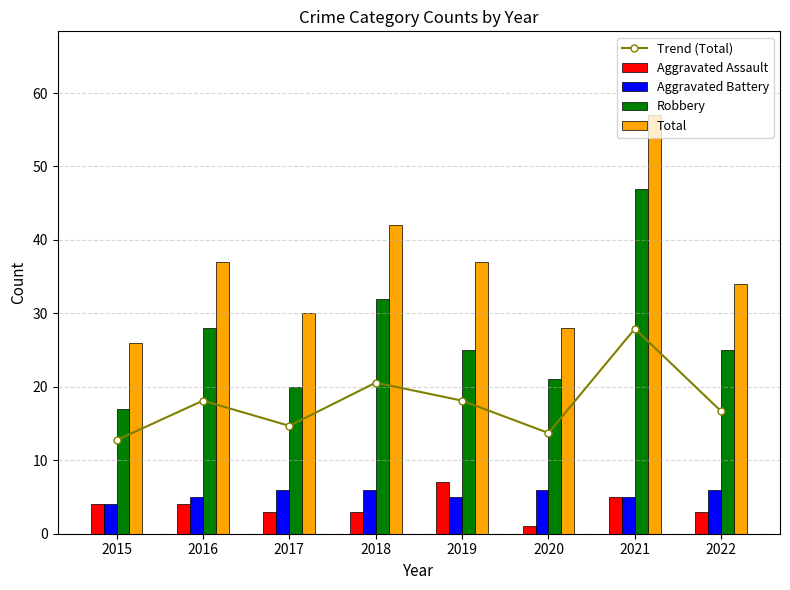

At how many categories does at least one series exceed 33?

5